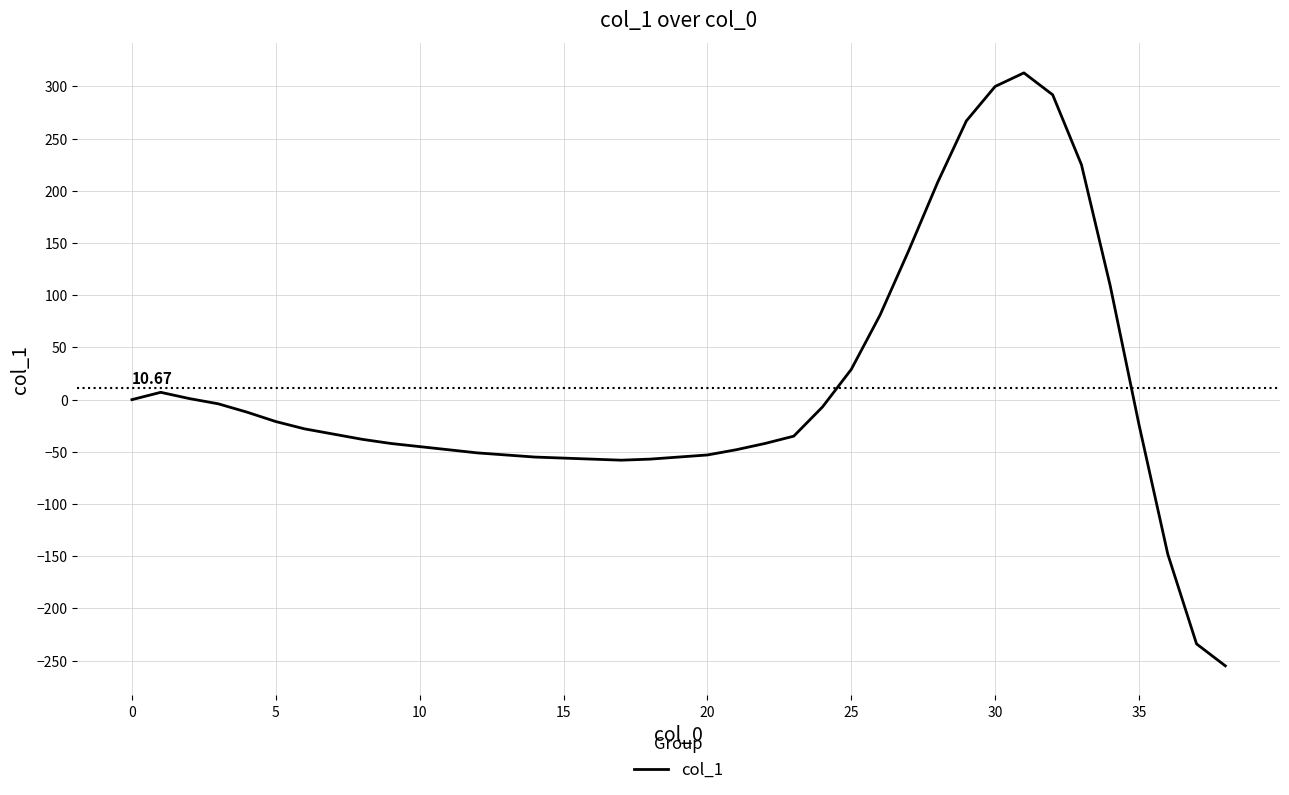

Is this an area chart (filled region under the line)?

No